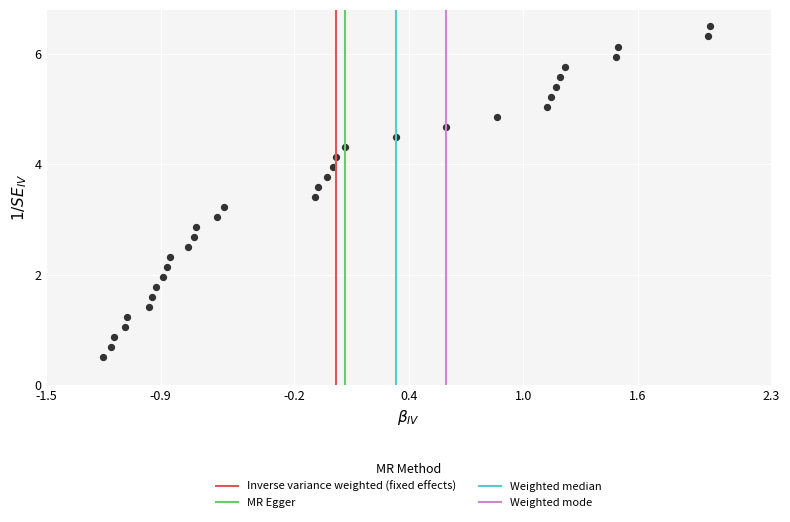

What is the range of X values (max minus min)?

3.2